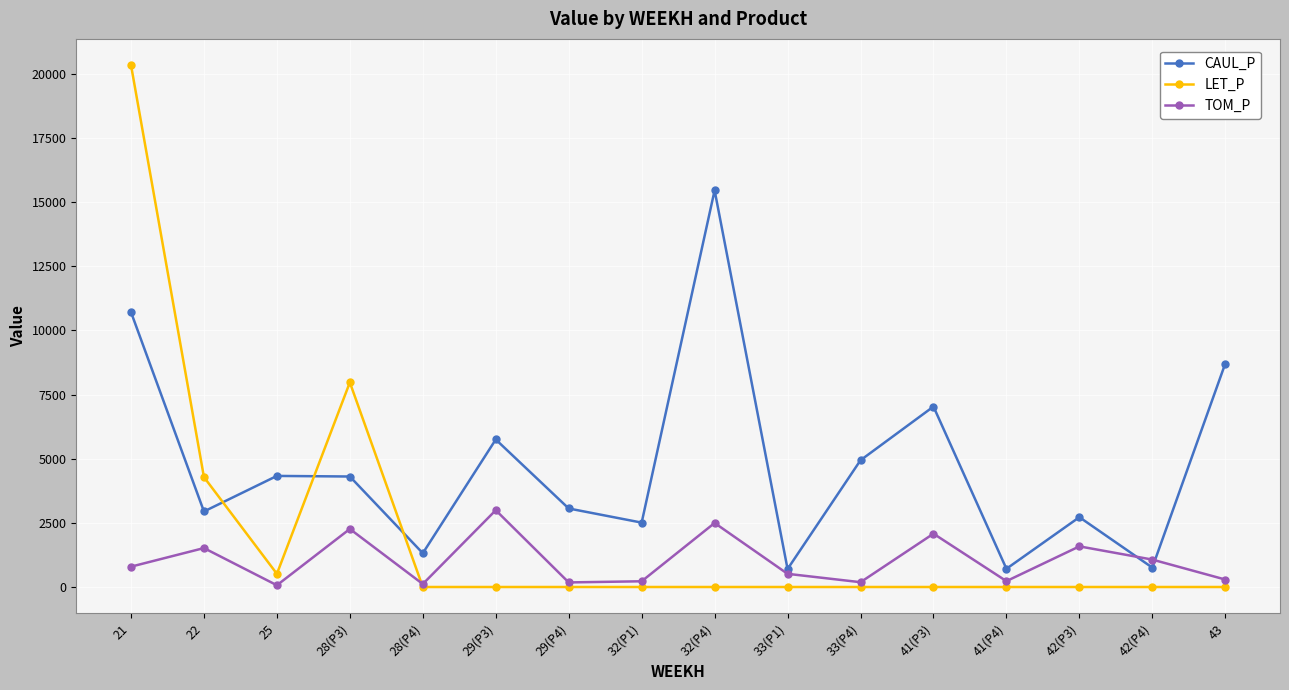

List the series in order of their peak value, lowest first.

TOM_P, CAUL_P, LET_P